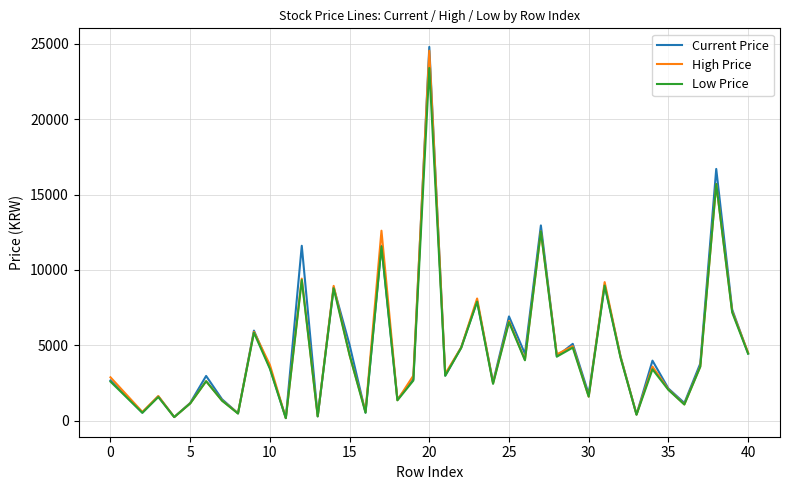

What is the maximum value for High Price?

24550